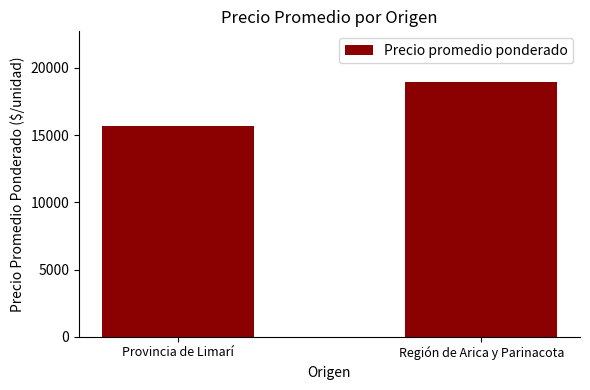

Reading left to right, transcribe all the data shown in this chart.

Provincia de Limarí=15677	Región de Arica y Parinacota=18938